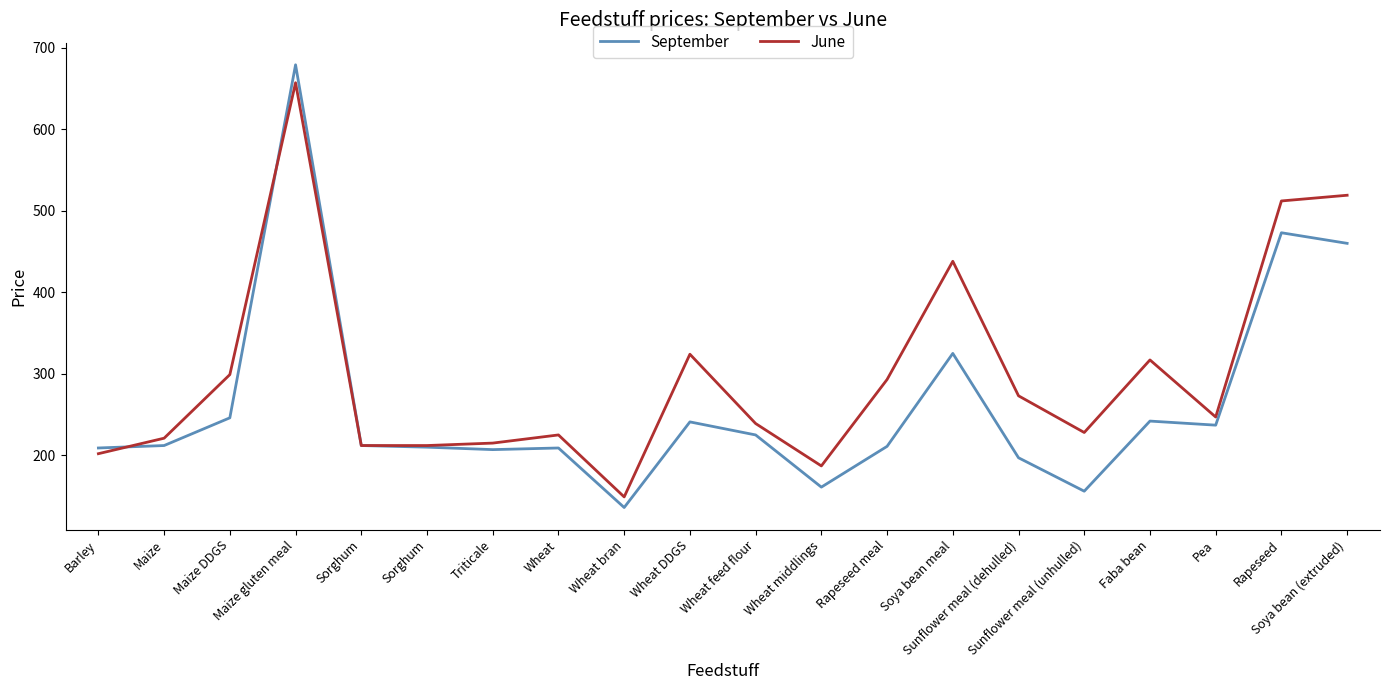

In September, how many points are lower than both neighbors (excluding endpoints)?

5